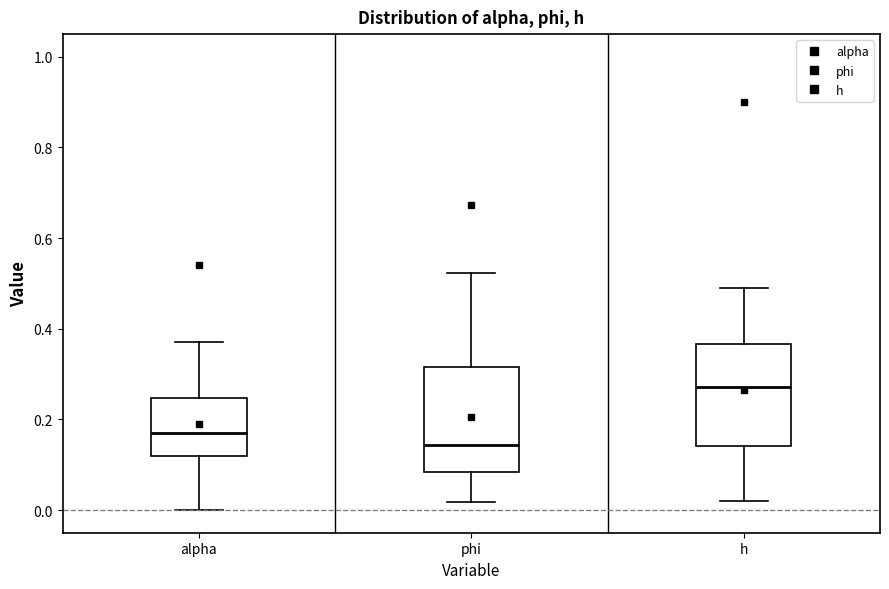

Where does the median line of the box for phi sit on the y-axis? The values are not printed on the chart, so give them approximately, as read against the axis.

0.14